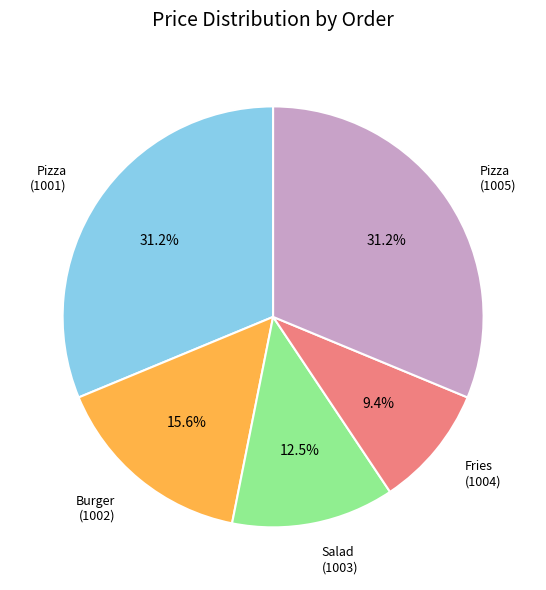

Which has a higher value, Fries (1004) or Pizza (1001)?

Pizza (1001)